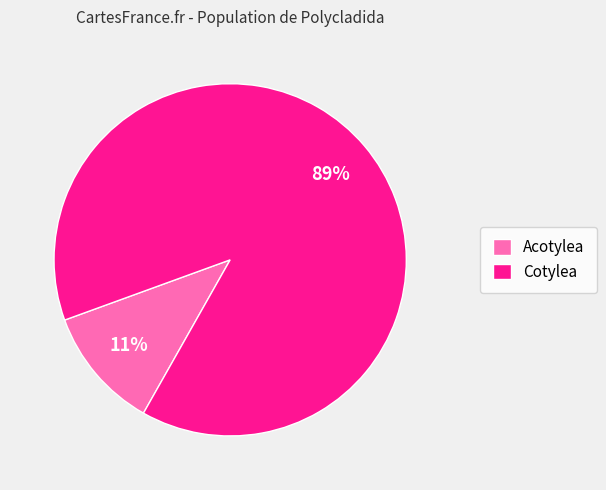

To the nearest percent, what percentage of the pie is Acotylea?

11%